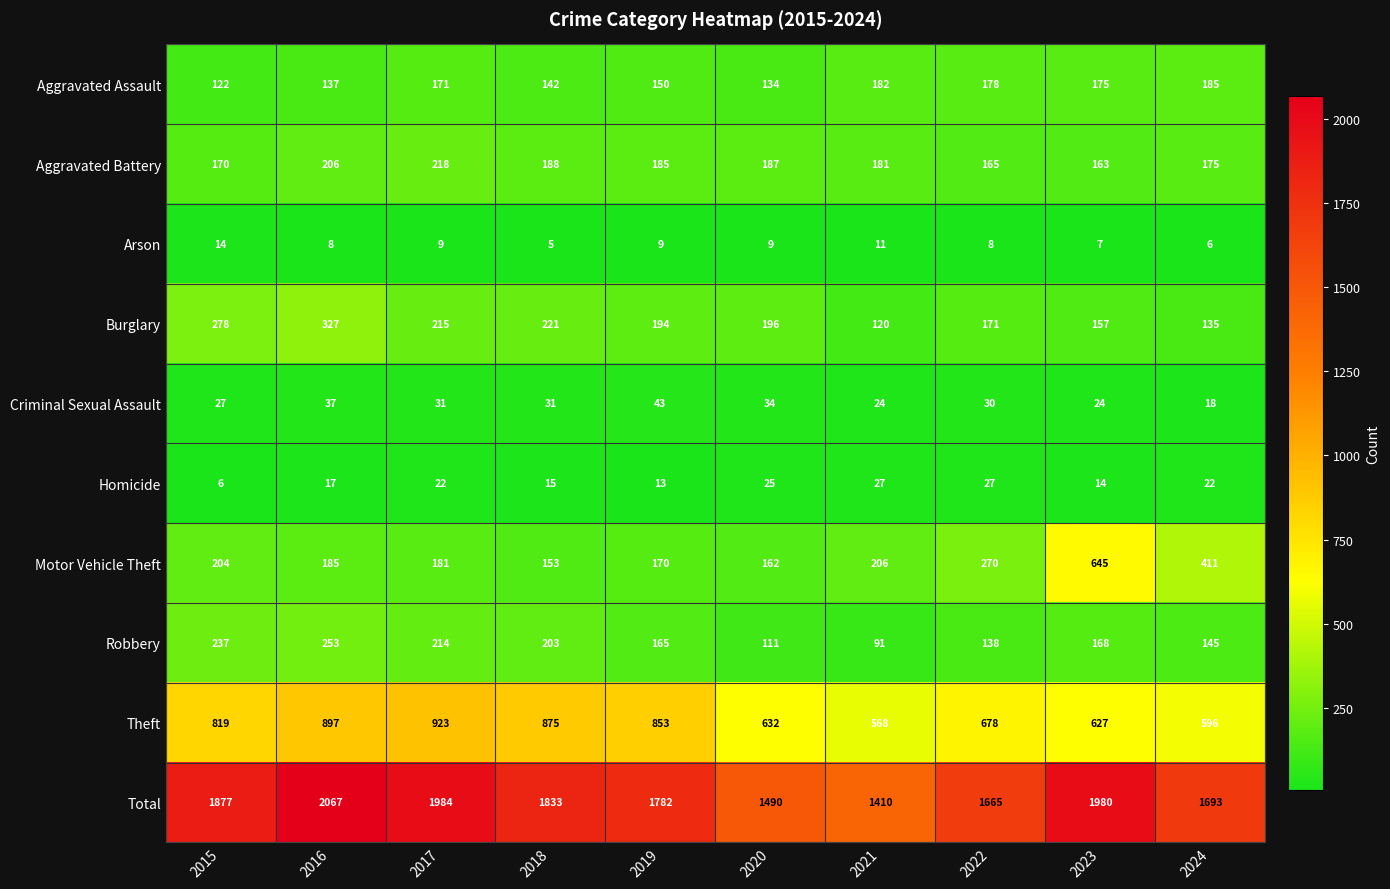

What is the spread (max minus min) of values at 2016?

2059